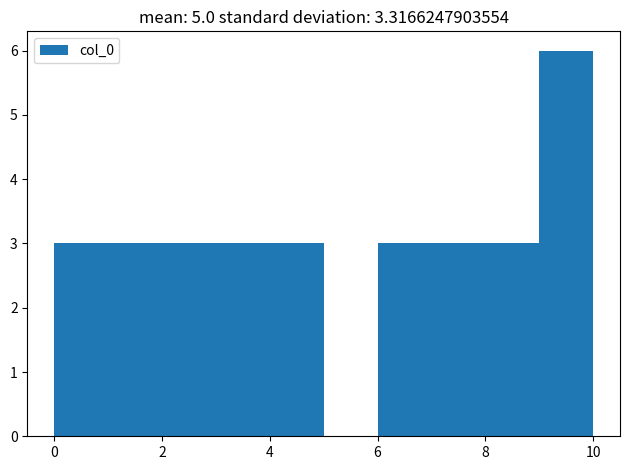

Reading left to right, transcribe this chart: for each bar, give the range it covers on the x-axis and its height. The values are not printed on the chart, so give them approximately, as read against the axis.

0 to 1: 3
1 to 2: 3
2 to 3: 3
3 to 4: 3
4 to 5: 3
5 to 6: 0
6 to 7: 3
7 to 8: 3
8 to 9: 3
9 to 10: 6